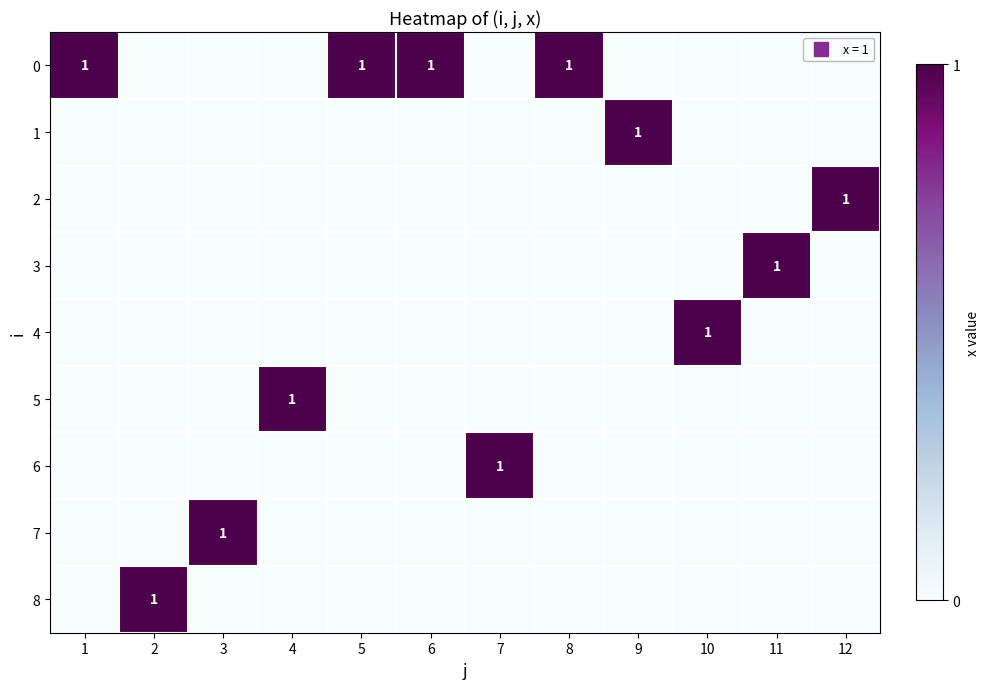

Count the 8 values in the range 0 to 1.

12